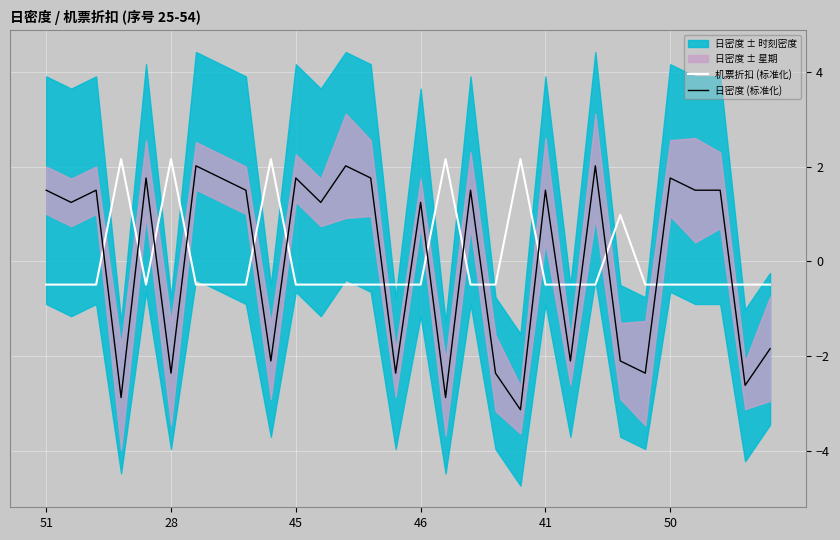

Reading left to right, what are all the values shown in this chart?

机票折扣 (标准化): -0.5	-0.5	-0.5	2.2	-0.5	2.2	-0.5	-0.5	-0.5	2.2	-0.5	-0.5	-0.5	-0.5	-0.5	-0.5	2.2	-0.5	-0.5	2.2	-0.5	-0.5	-0.5	1.0	-0.5	-0.5	-0.5	-0.5	-0.5	-0.5
日密度 (标准化): 1.5	1.2	1.5	-2.9	1.8	-2.4	2.0	1.8	1.5	-2.1	1.8	1.2	2.0	1.8	-2.4	1.2	-2.9	1.5	-2.4	-3.1	1.5	-2.1	2.0	-2.1	-2.4	1.8	1.5	1.5	-2.6	-1.8